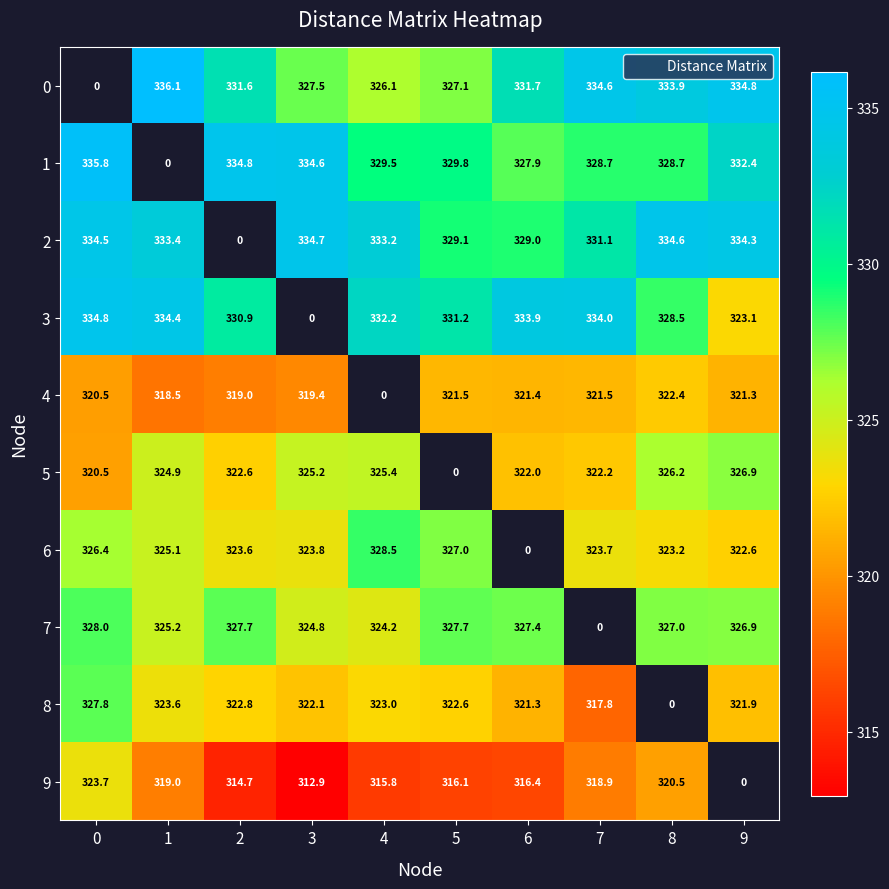

How many values in the 6 series exceed 325?

4